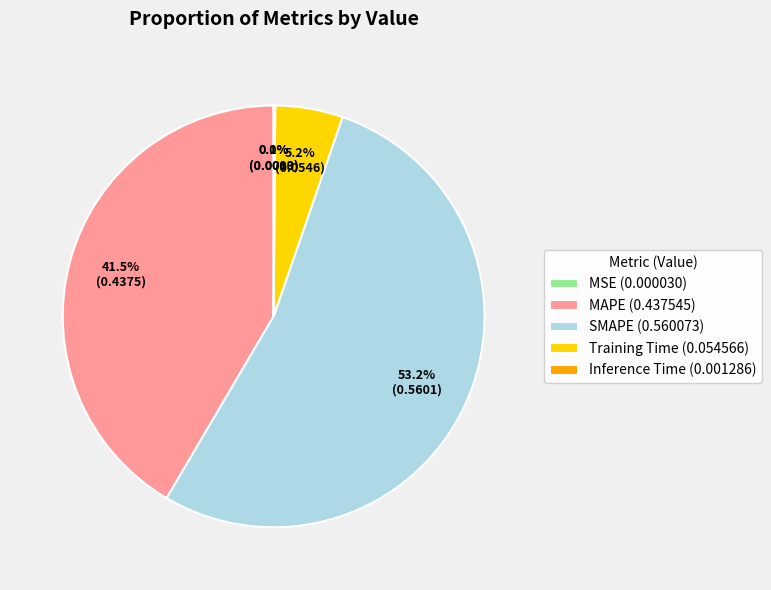

Between MAPE (0.437545) and Training Time (0.054566), which is larger?

MAPE (0.437545)